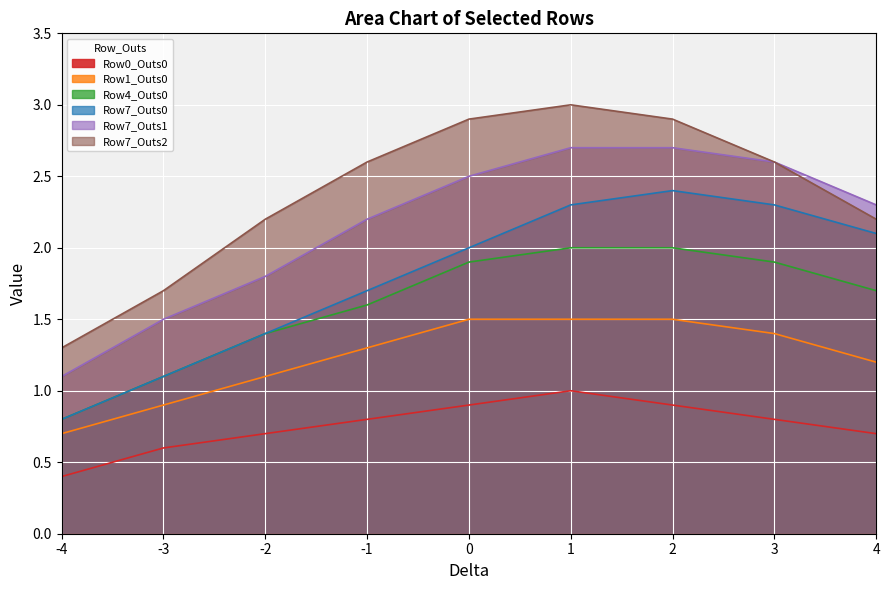

How many distinct data groups are displayed?

6